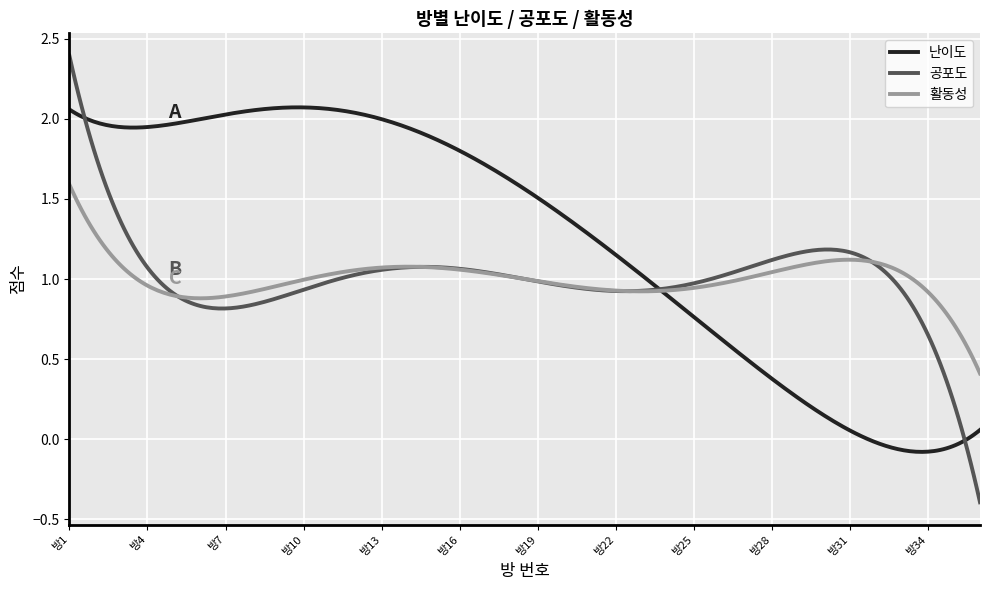

List the series in order of their peak value, highest first.

공포도, 난이도, 활동성